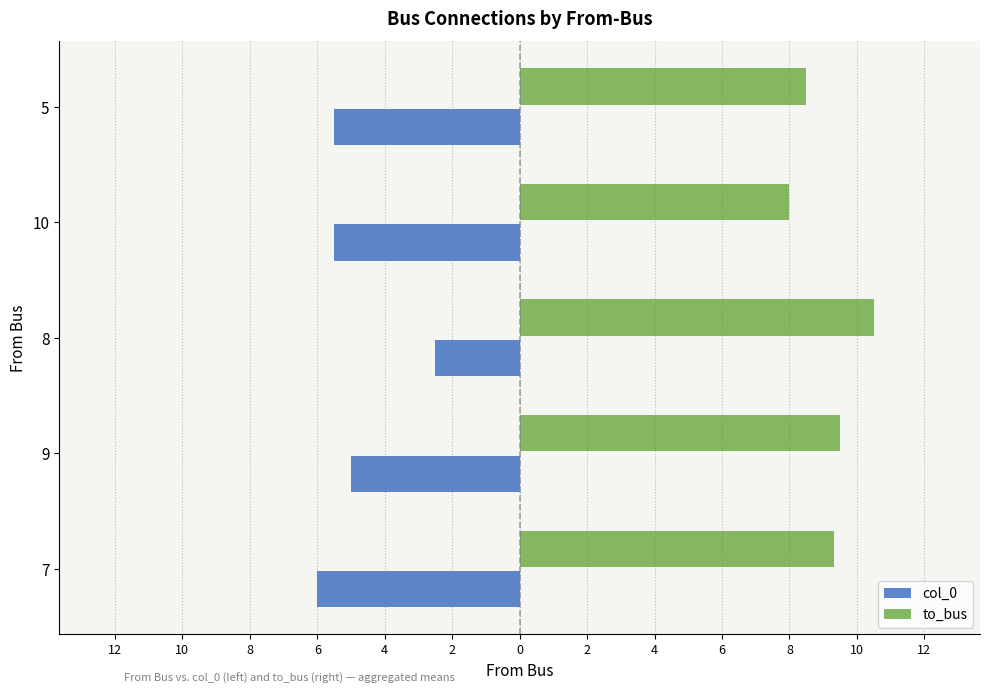

Rank the series by their maximum value, from highest to lowest.

to_bus, col_0